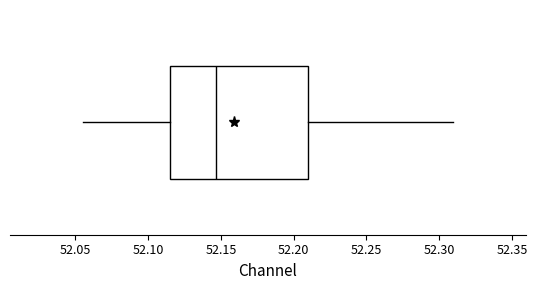

Read this box plot against the x-axis: the position of the median line, the range covered by the box, and the ends of both whiskers. The values are not printed on the chart, so give them approximately, as read against the axis.

median 52.145, box 52.115 to 52.210, whiskers 52.055 to 52.310